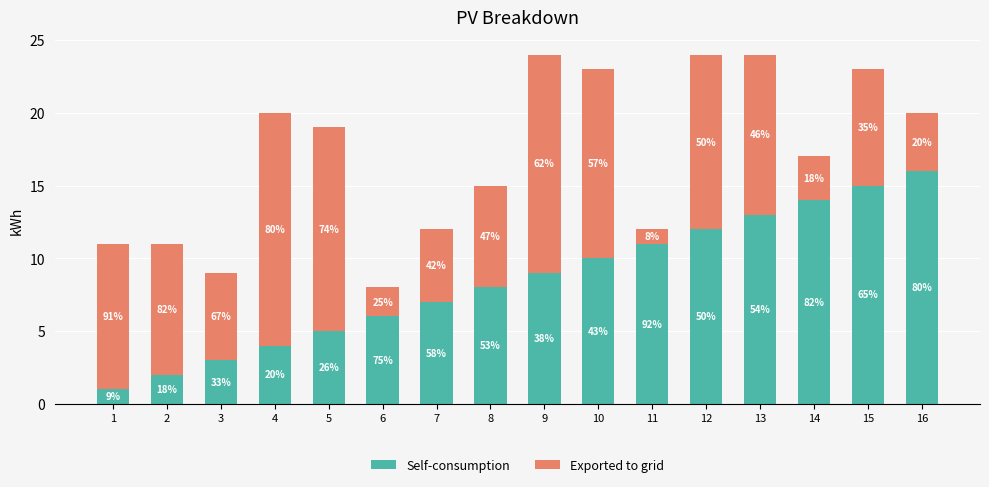

How many bars are there in total?

16